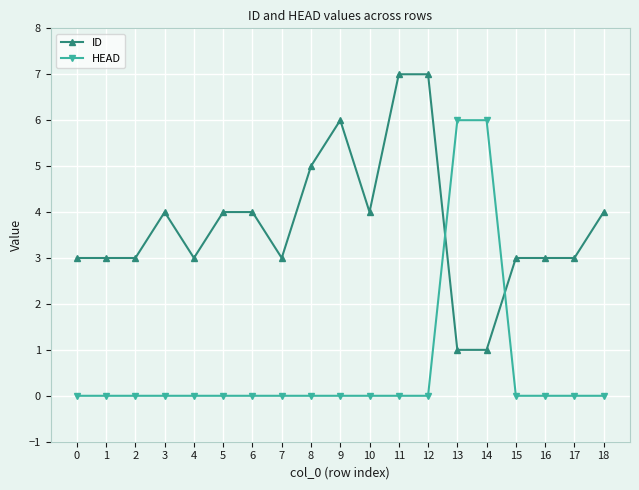

How many distinct data groups are displayed?

2